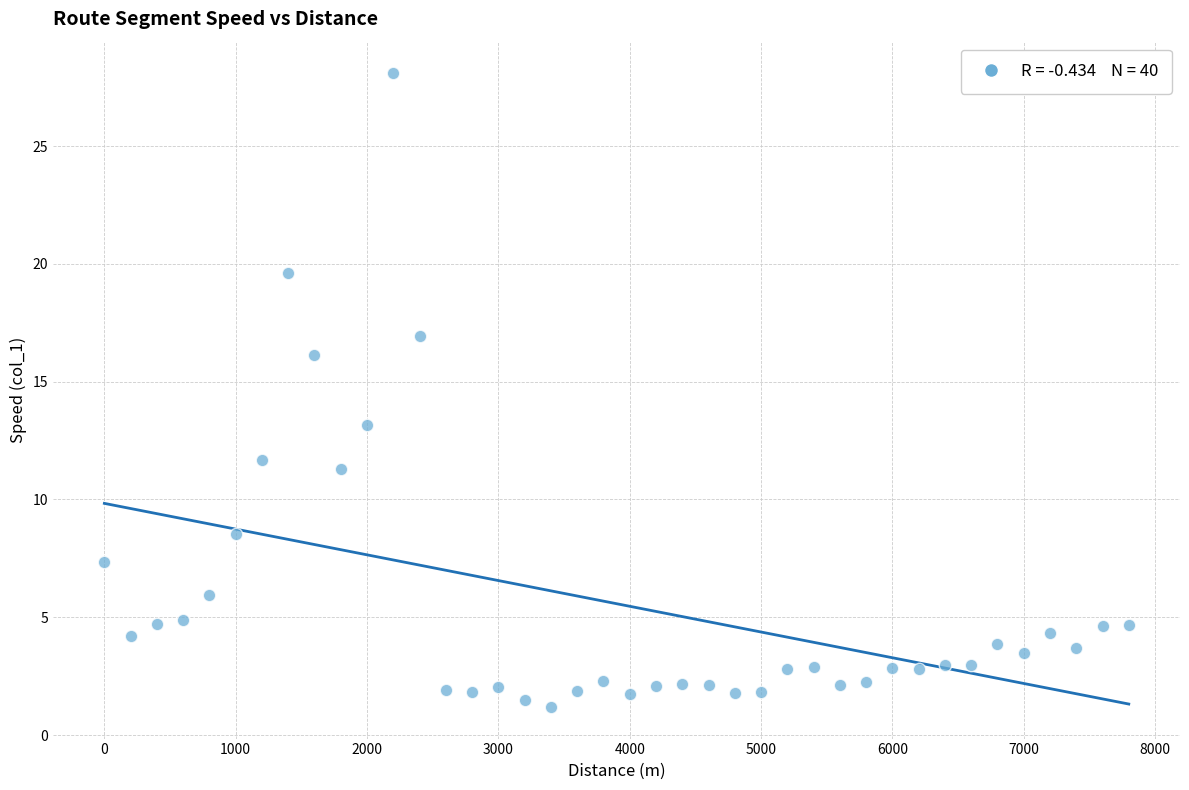

What Y value in the scatter plot is closest to 14?

13.2